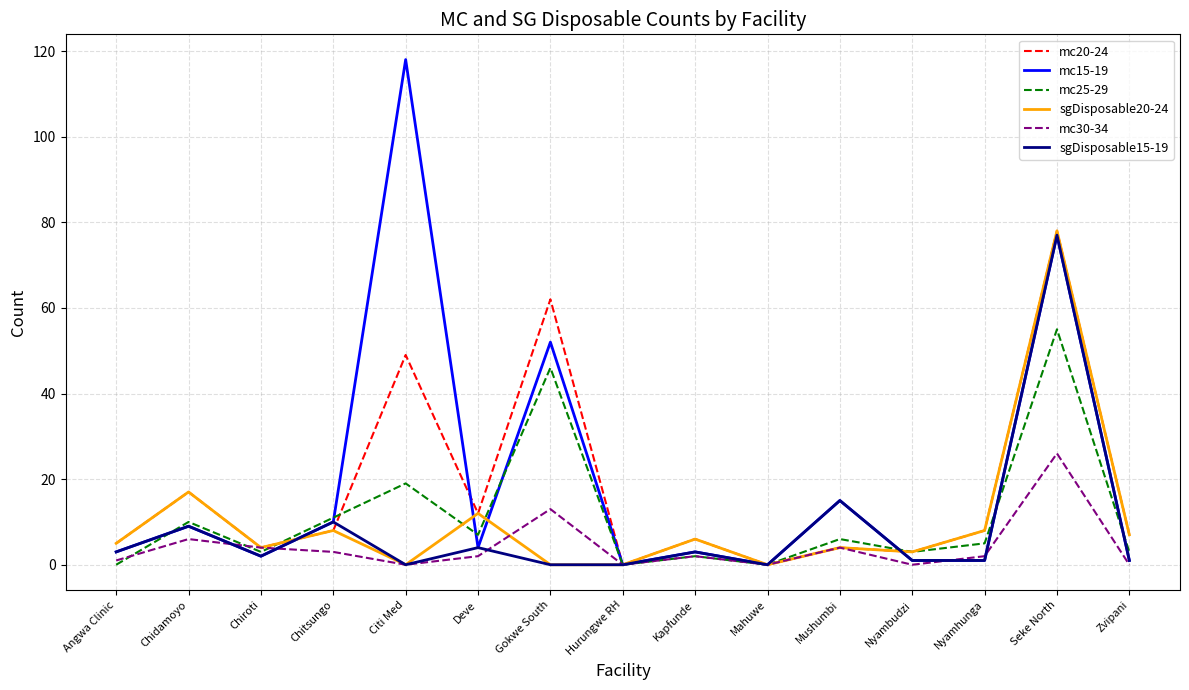

Which series has the largest total across all categories?

mc15-19